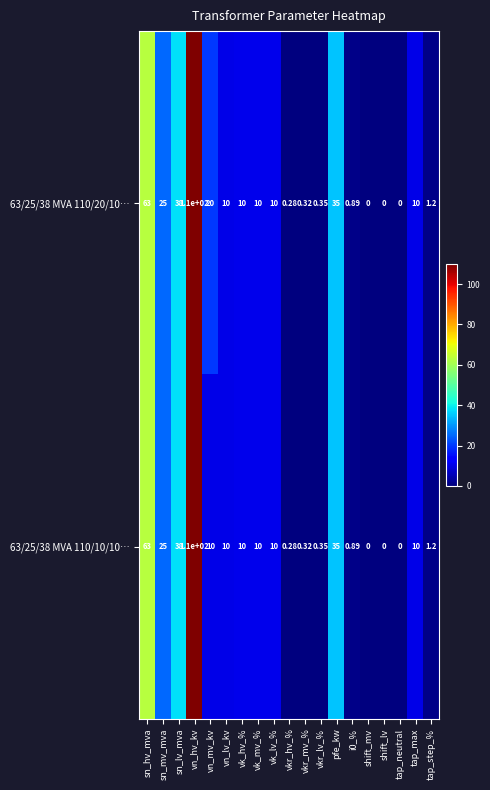

At how many categories does at least one series exceed 108?

1